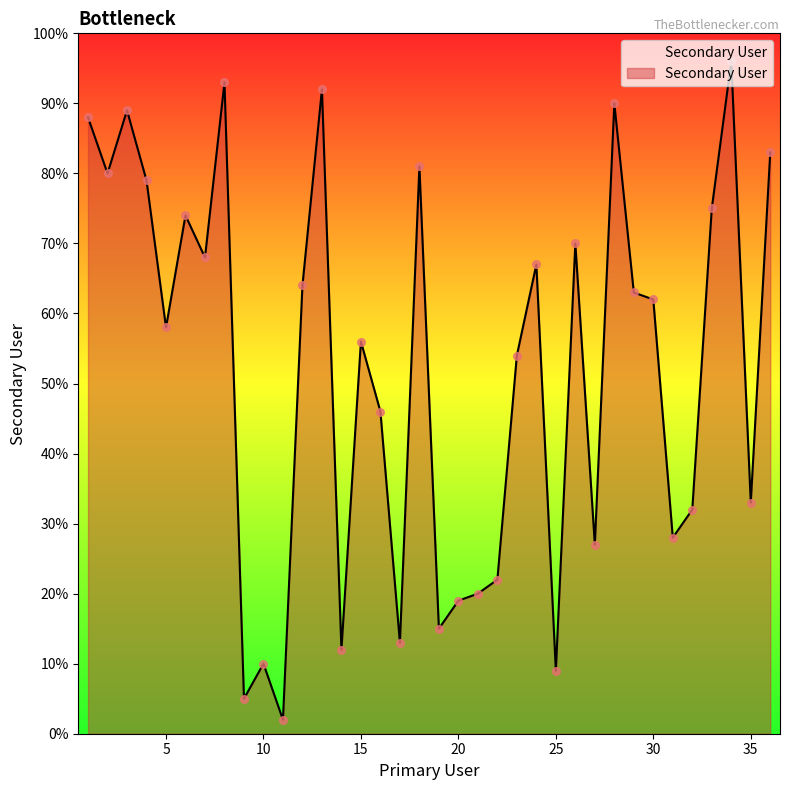

What is the greatest value displayed?

96